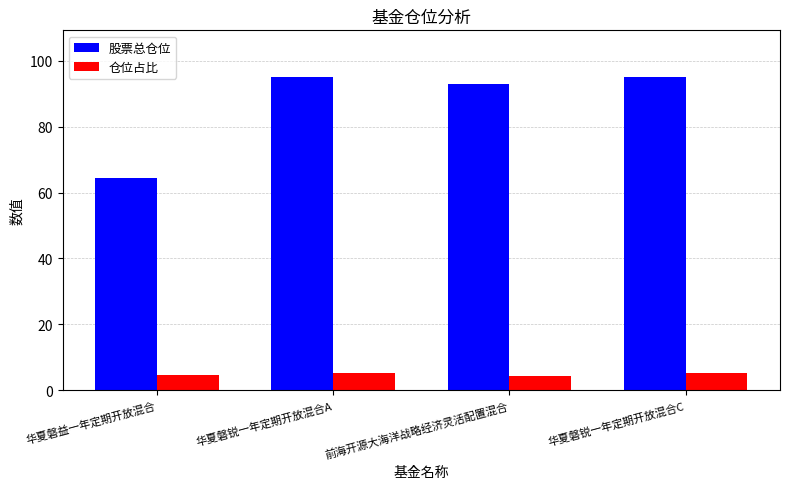

Are the bars grouped side by side (vs. stacked)?

Yes